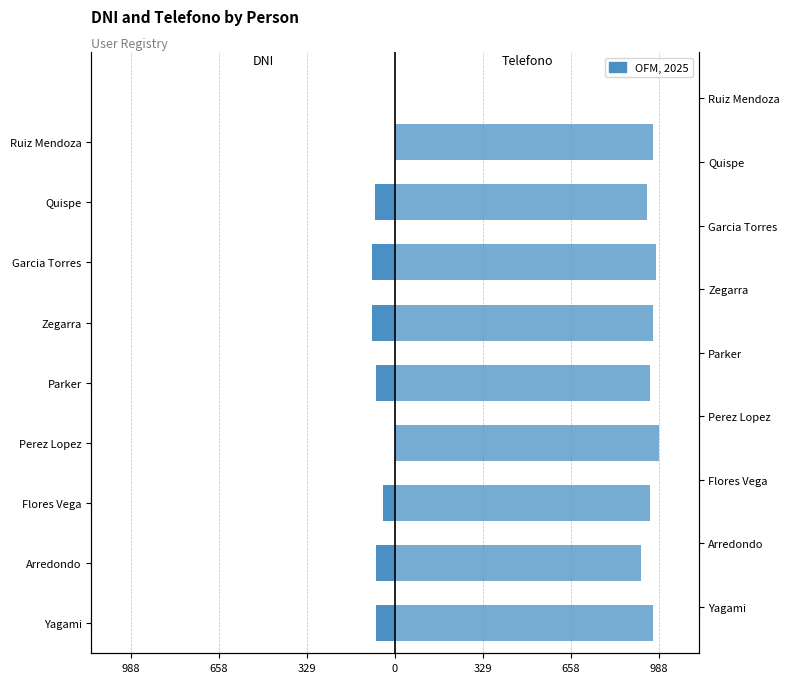

The Telefono (×10⁶) series shows 1559.6 at Yagami. True or false?

False